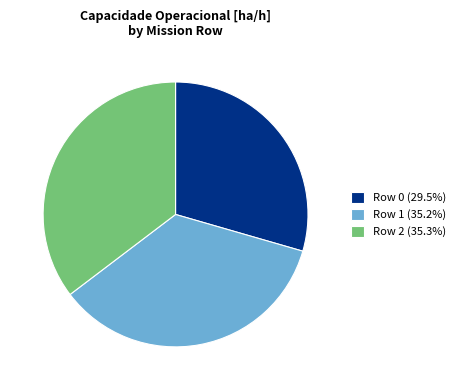

Do Row 0 (29.5%) and Row 1 (35.2%) together represent more than half of the pie?

Yes